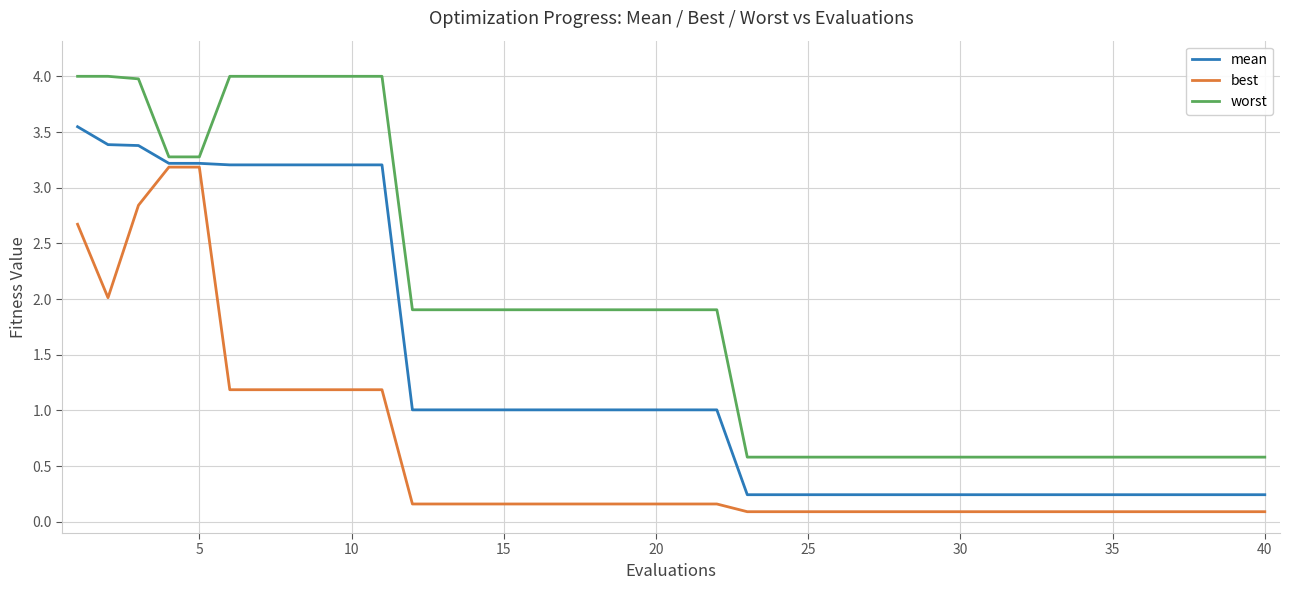

True or false: mean and worst cross at least once.

False